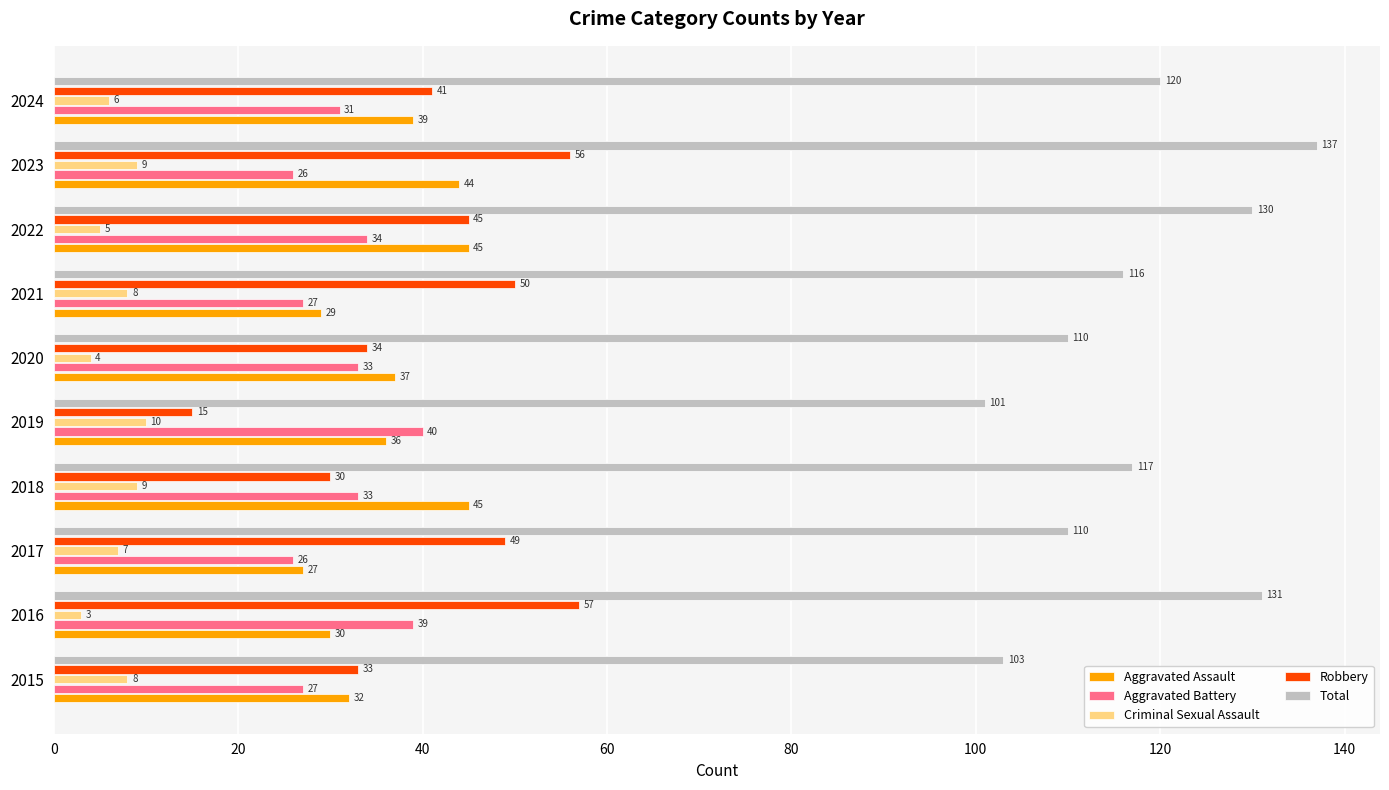

What is the greatest value displayed?

137